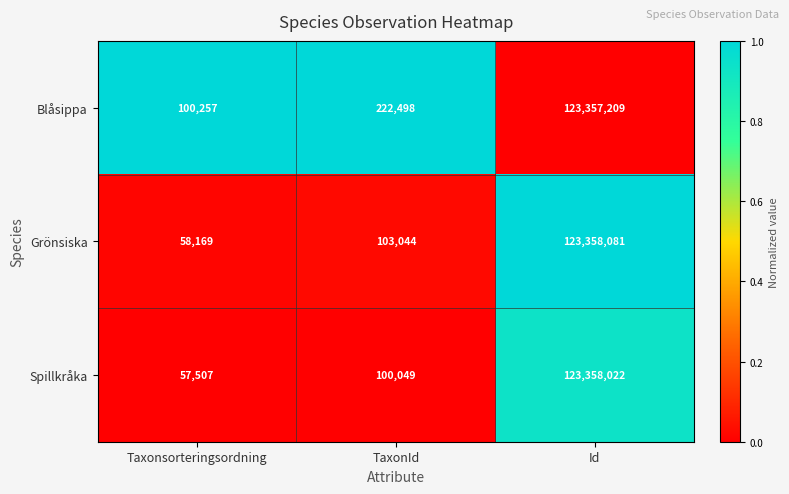

At which label is Blåsippa closest to 61728733?

TaxonId